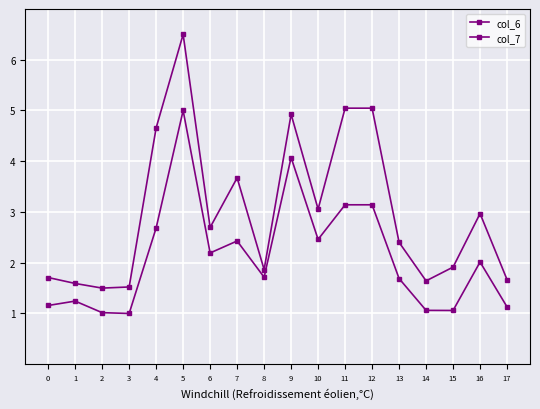

How many categories are shown in the chart?

18